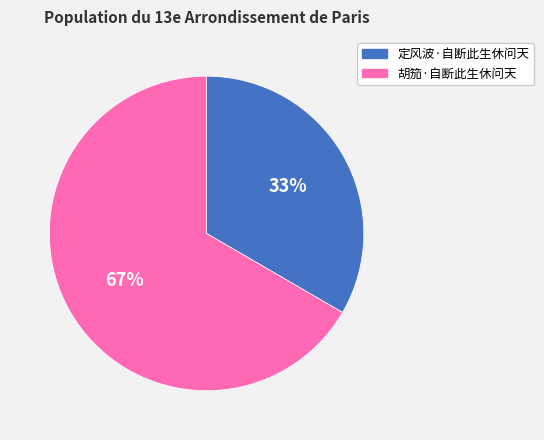

How many slices are in this pie chart?

2